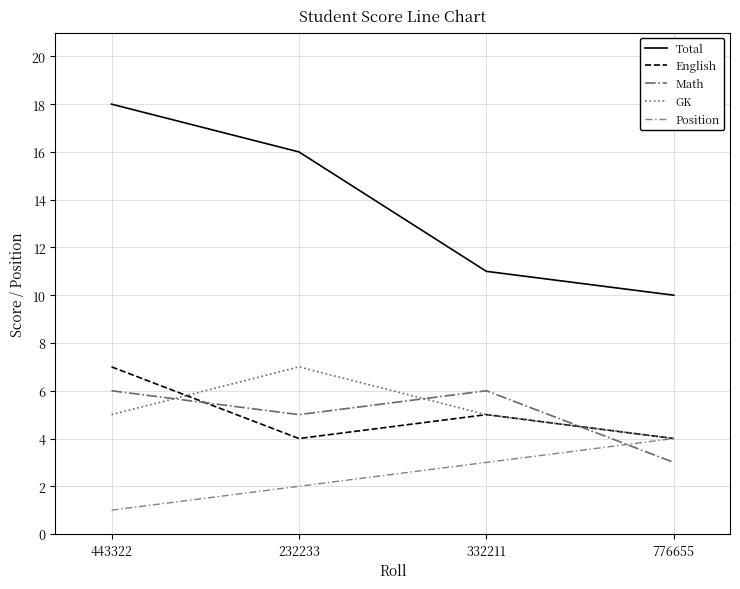

True or false: Total and GK cross at least once.

False